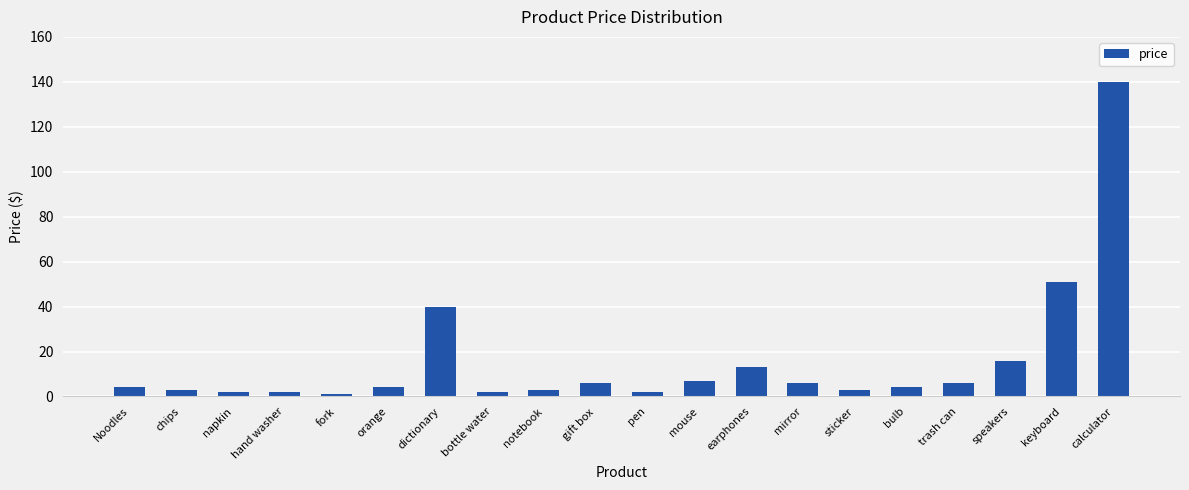

What is the label of the 11th bar from the left?

pen